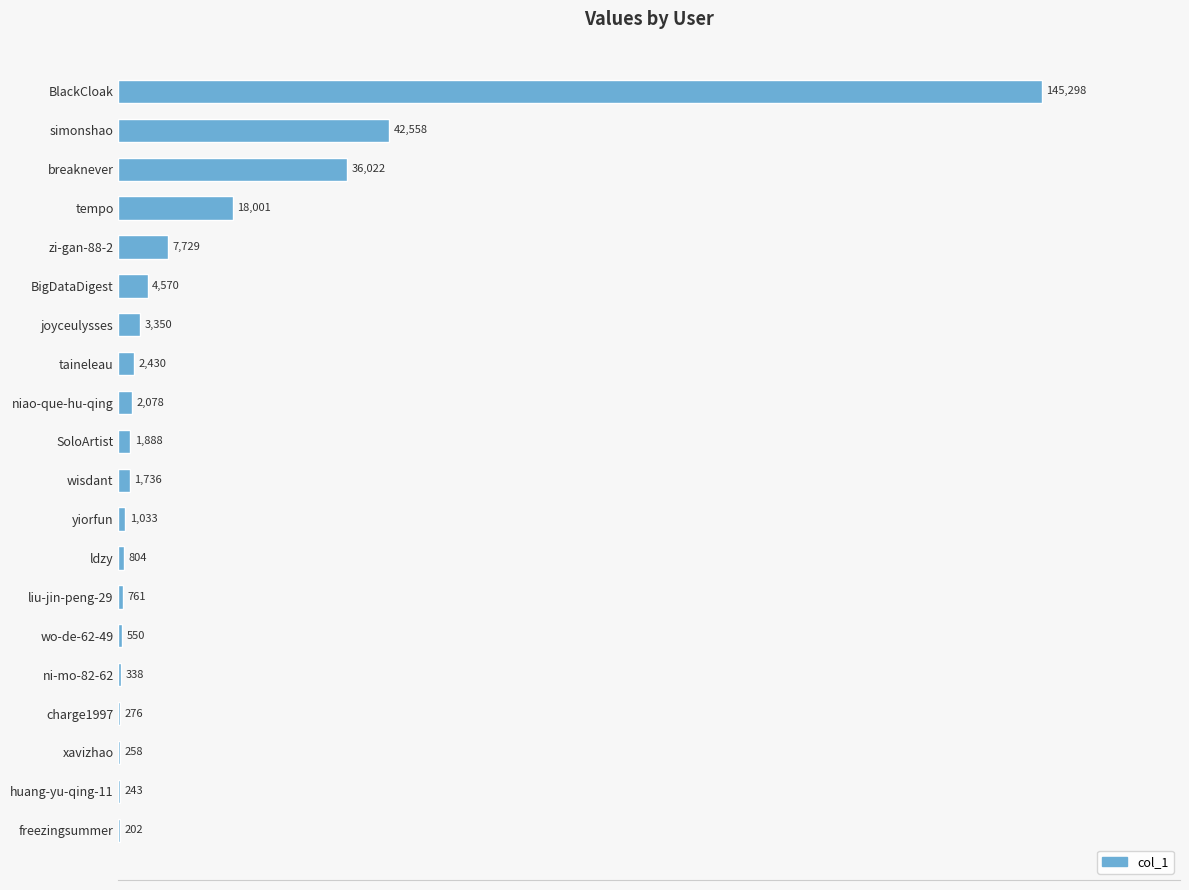

What is the ratio of the value at zi-gan-88-2 to the value at taineleau?

3.2